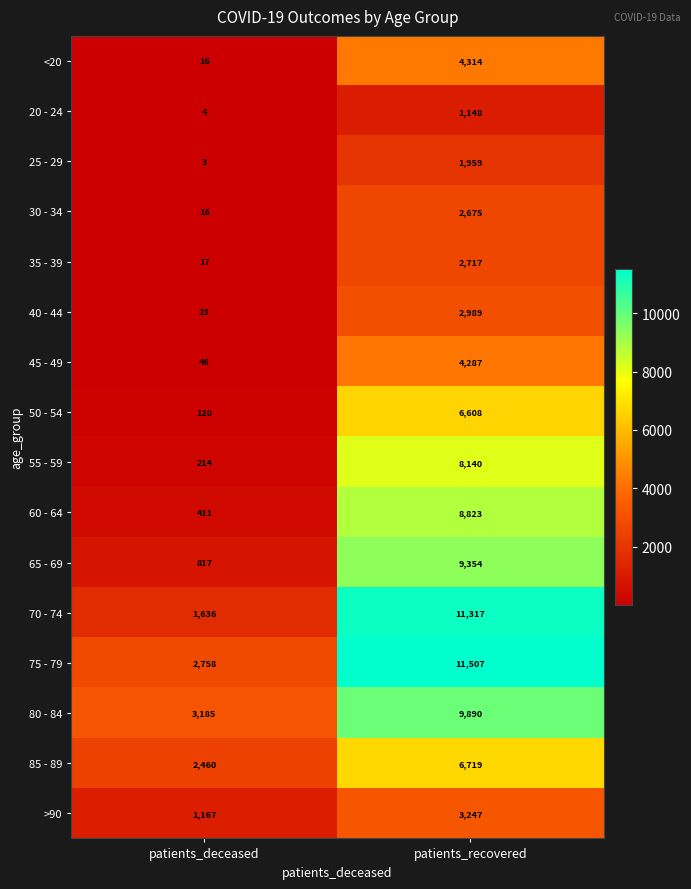

At which label is 45 - 49 closest to 2166?

patients_deceased